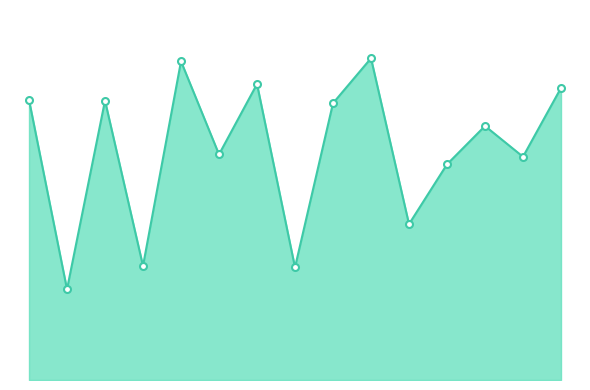

How many values exceed 73?

8